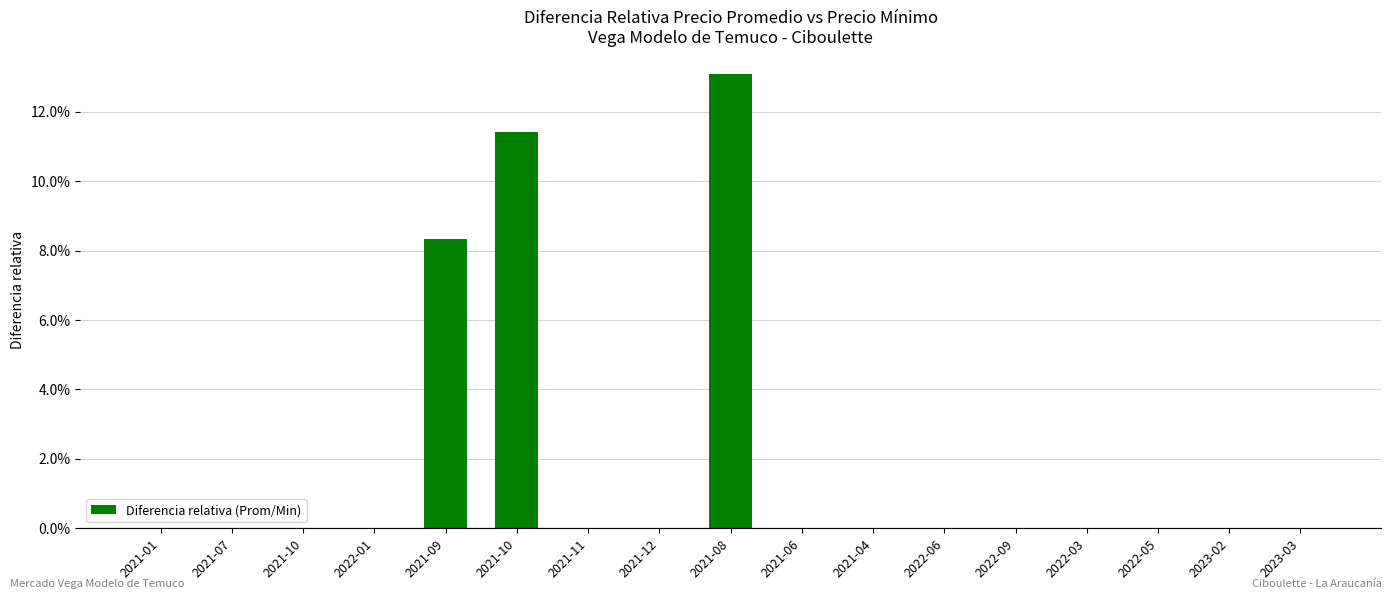

Reading left to right, transcribe all the data shown in this chart.

0.0	0.0	0.0	0.0	0.1	0.1	0.0	0.0	0.1	0.0	0.0	0.0	0.0	0.0	0.0	0.0	0.0